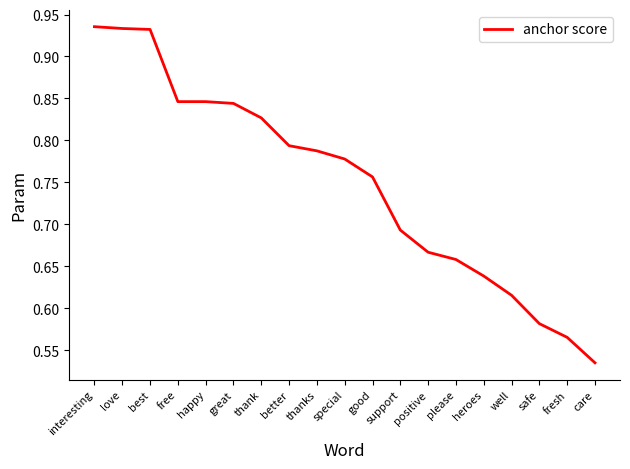

True or false: the data shows 1.1 at thanks.

False